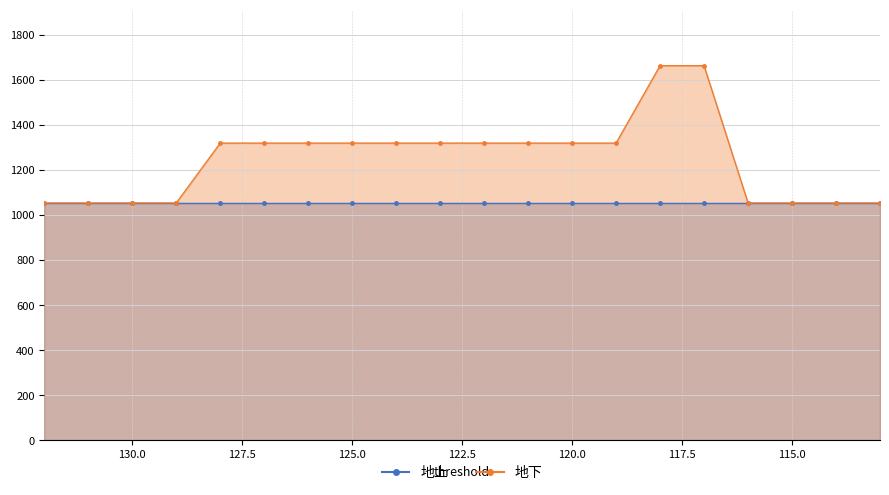

What is the difference between the second highest and minimum values?

609.2